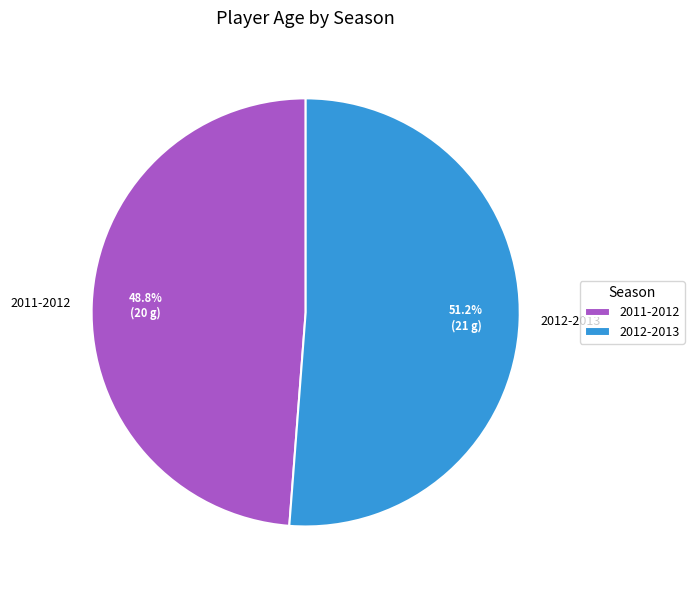

To the nearest percent, what is the combined percentage of 2012-2013 and 2011-2012?

100%